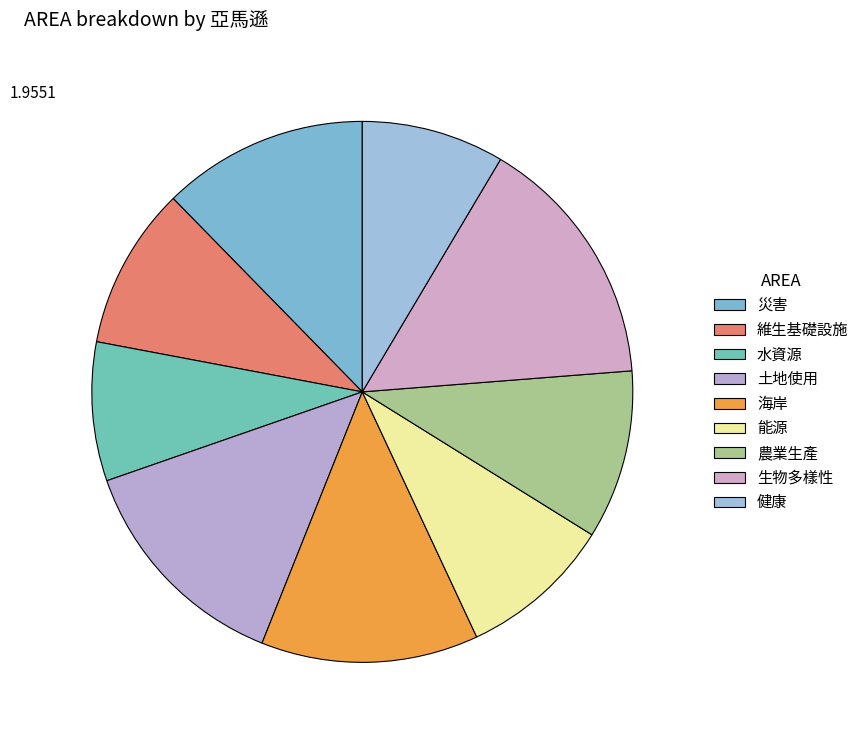

Between 水資源 and 土地使用, which is larger?

土地使用